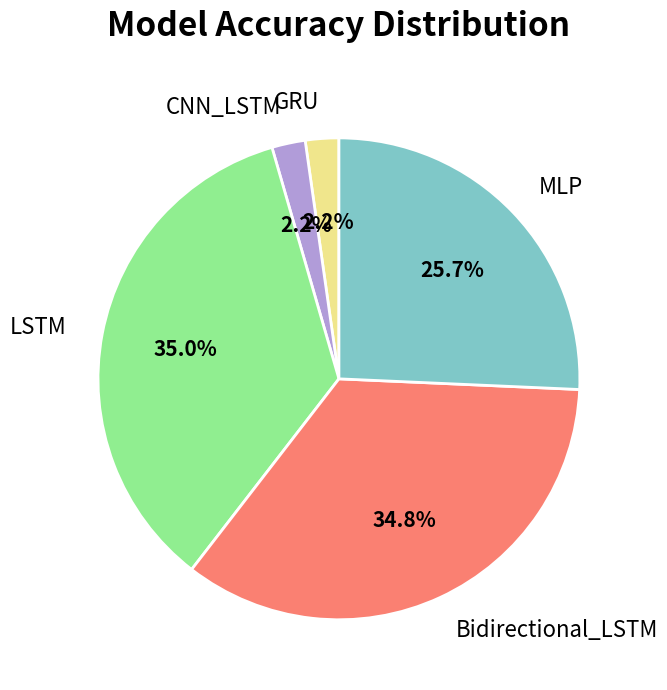

Between LSTM and CNN_LSTM, which is larger?

LSTM